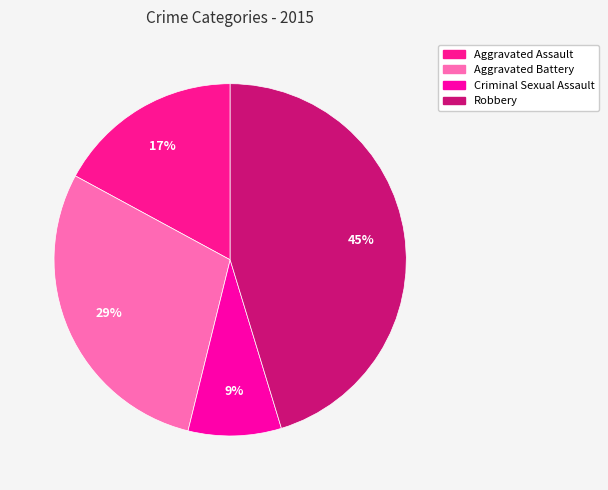

Is it true that Robbery is 45% of the pie?

True